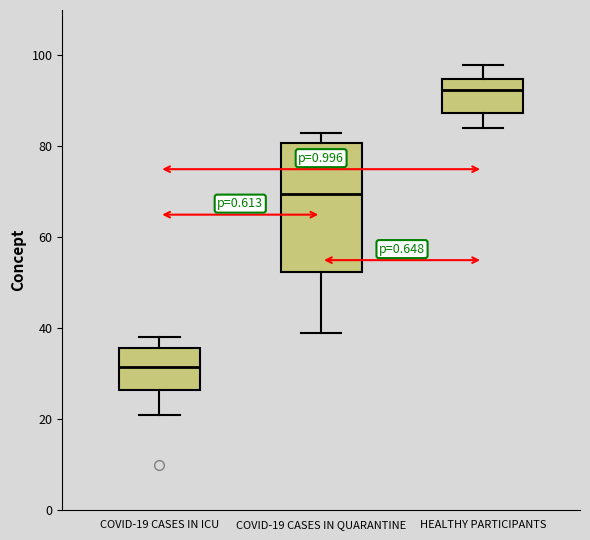

Which box's median line is the highest?

HEALTHY PARTICIPANTS